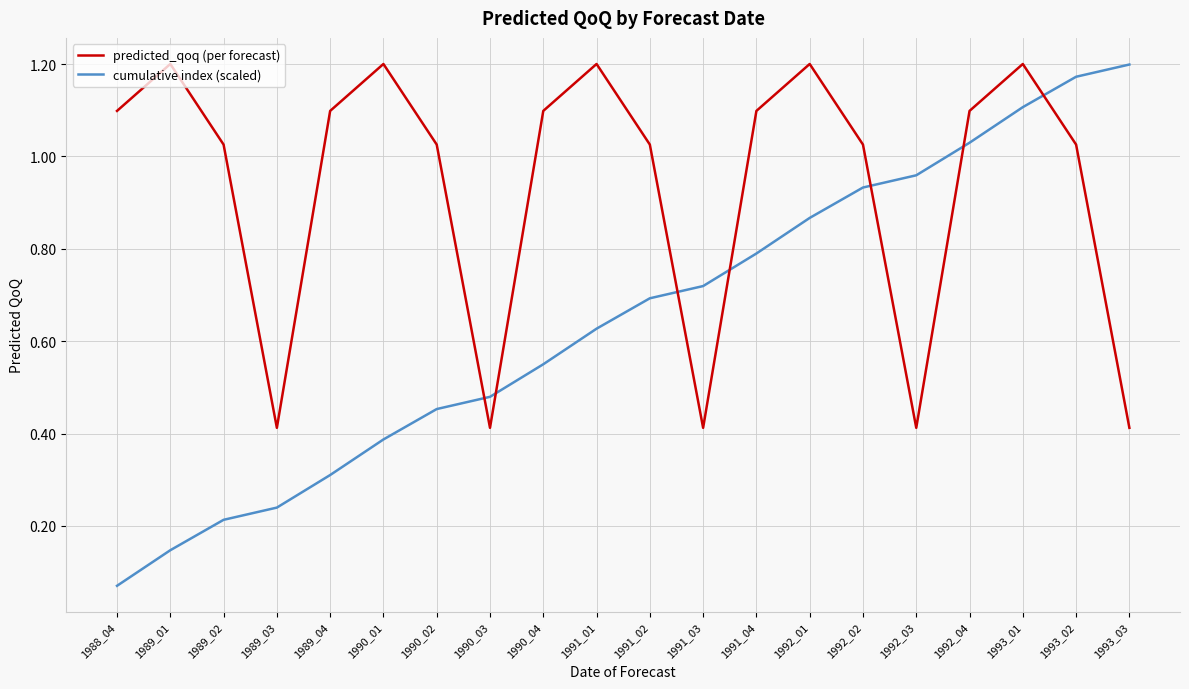

Where is cumulative index (scaled) nearest to the value 0?

1988_04